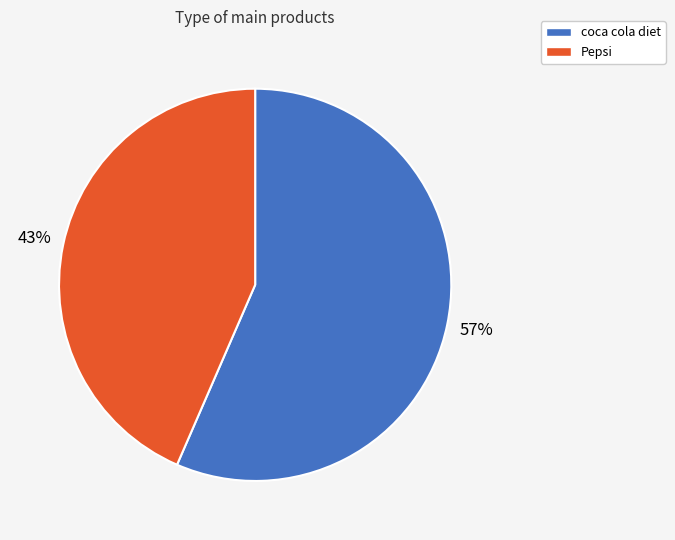

Is there any slice that represents more than half of the pie?

Yes